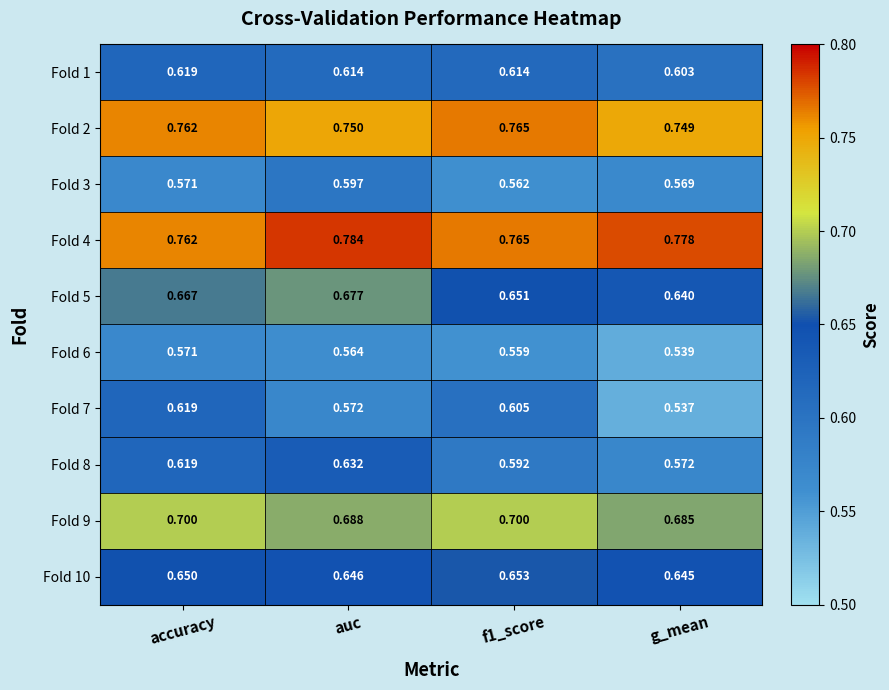

At which category is the sum across all series the highest?

accuracy